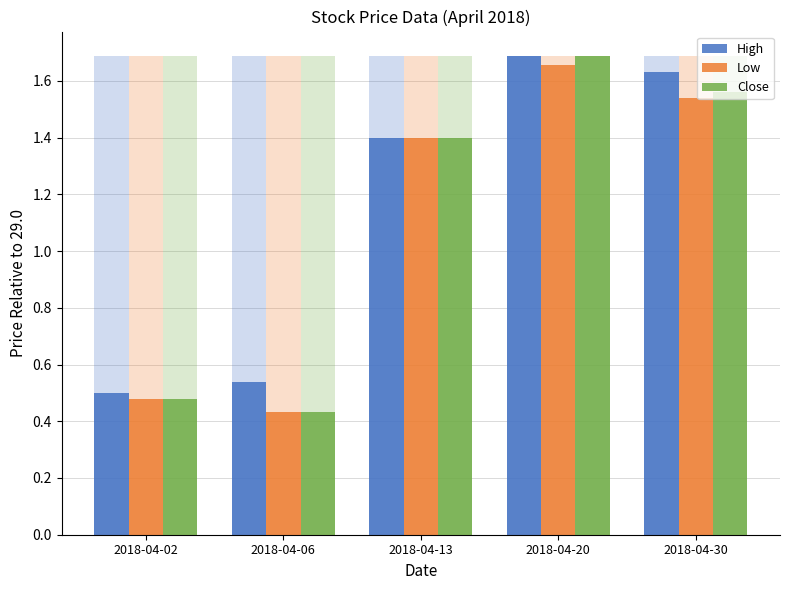

What is the total value across all series at 2018-04-30?

4.7